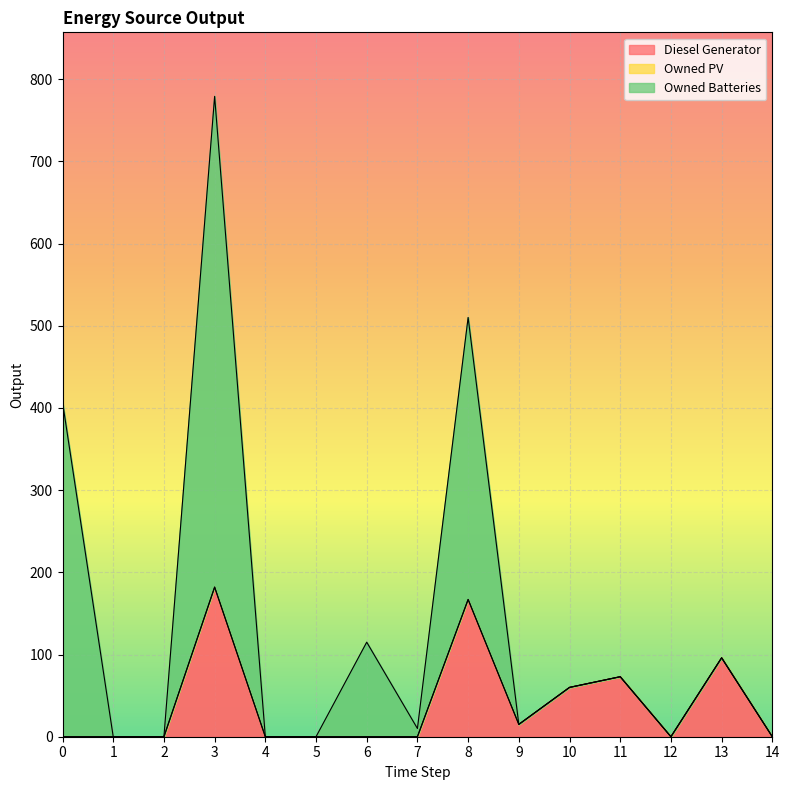

At how many categories does at least one series exceed 160?

3